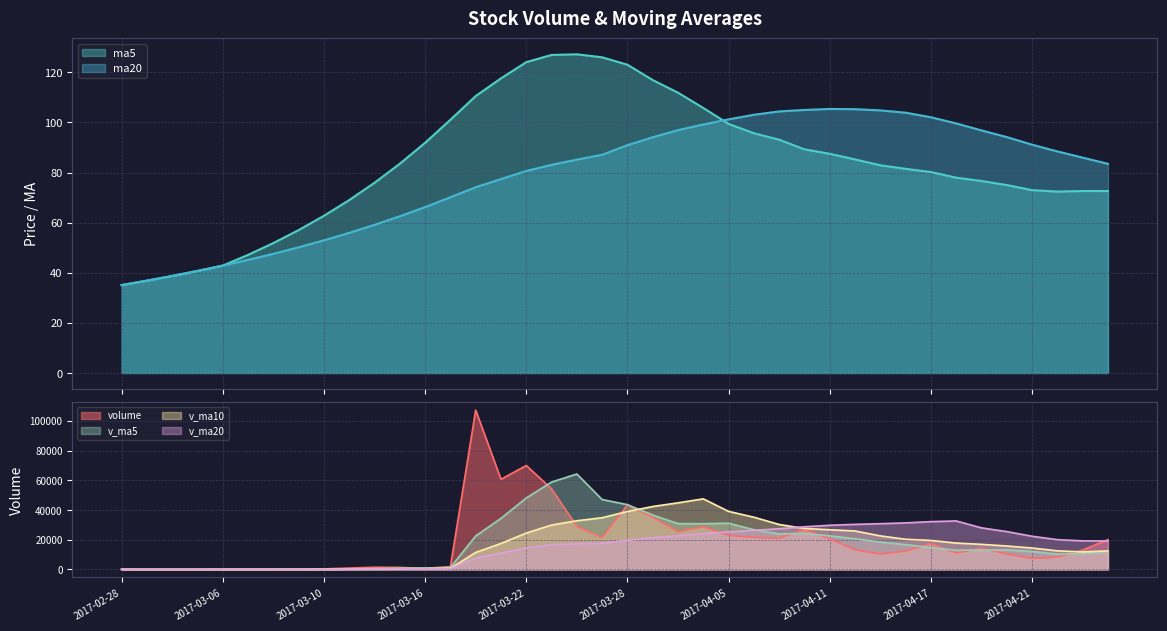

The ma5 series shows 72.4 at 2017-04-24. True or false?

True